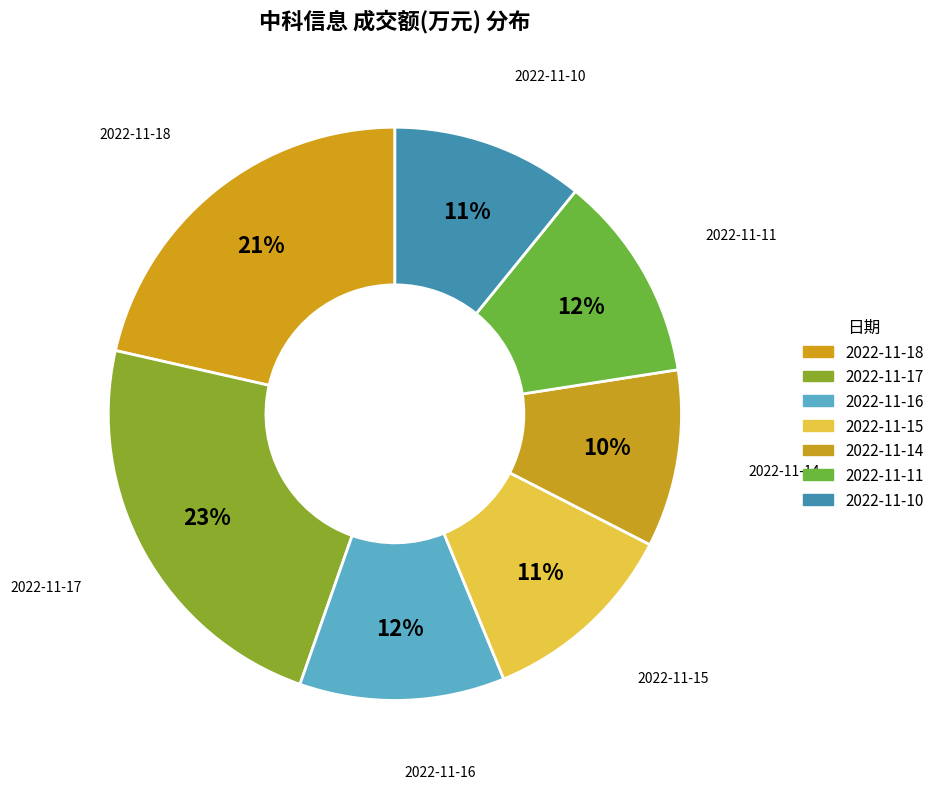

What percentage is the 2022-11-11 slice, to the nearest percent?

12%